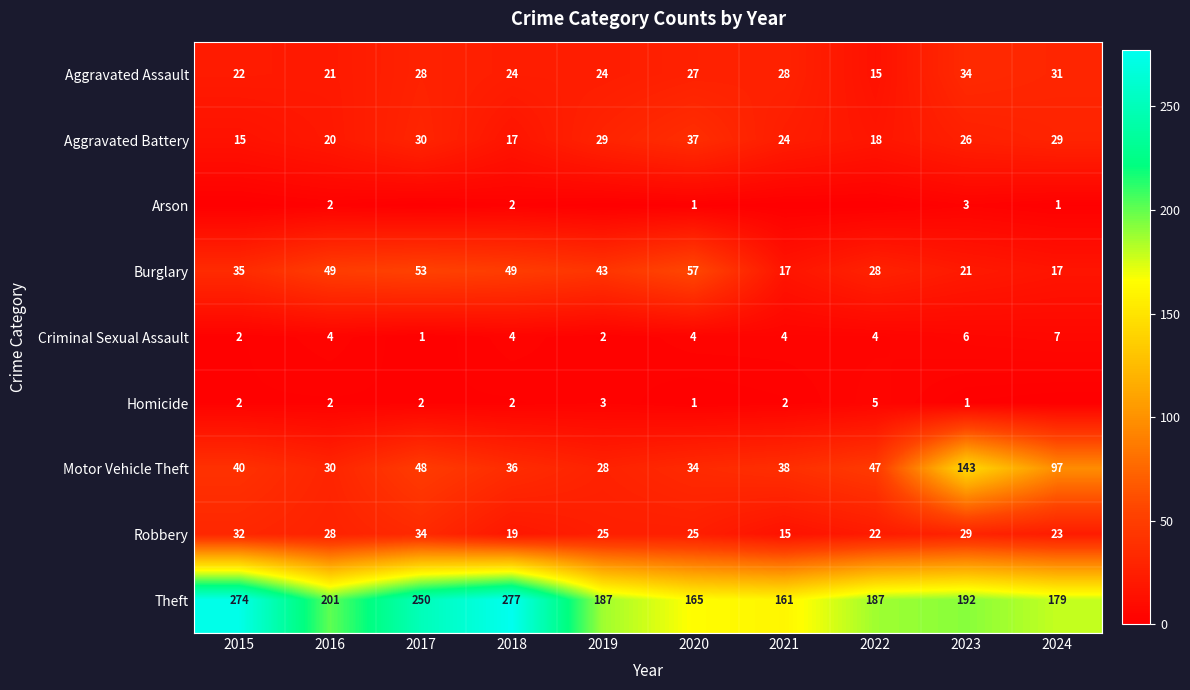

What is the spread (max minus min) of values at 2016?

199